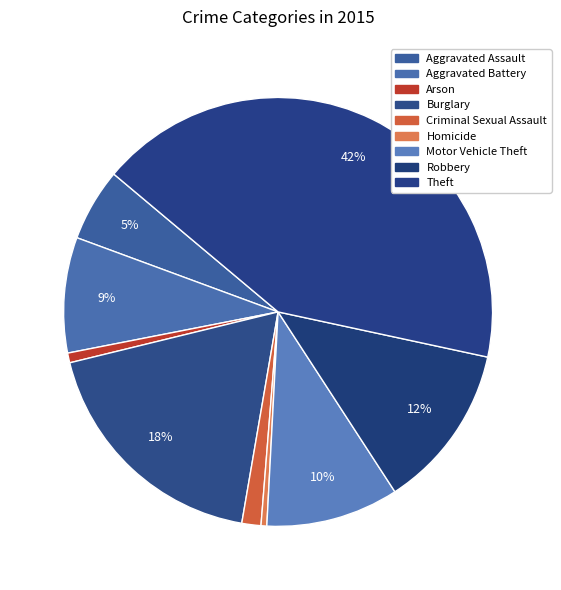

Count the number of slices in the pie.

9